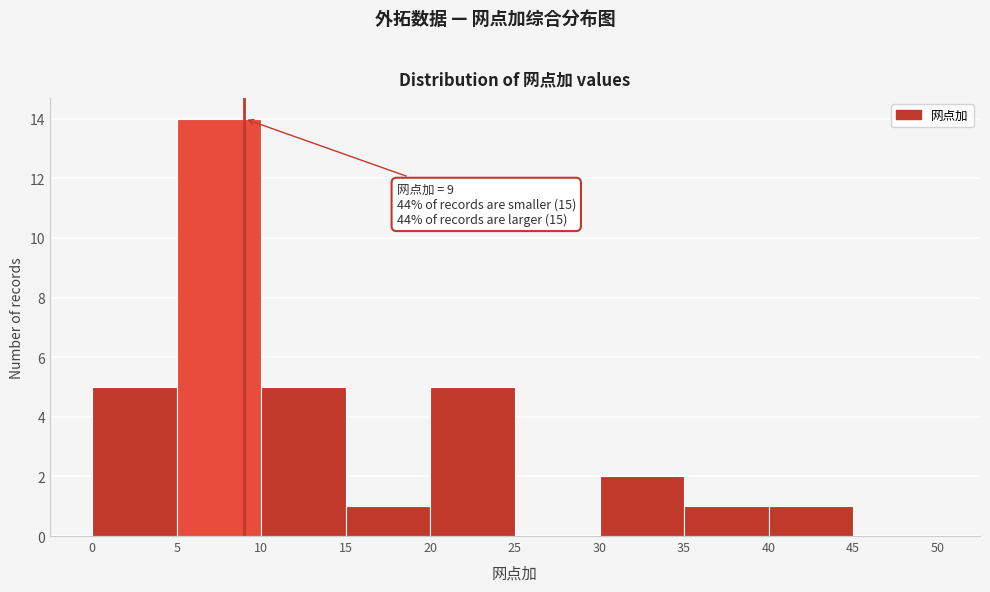

Which range on the x-axis has the tallest bar?

5 to 10